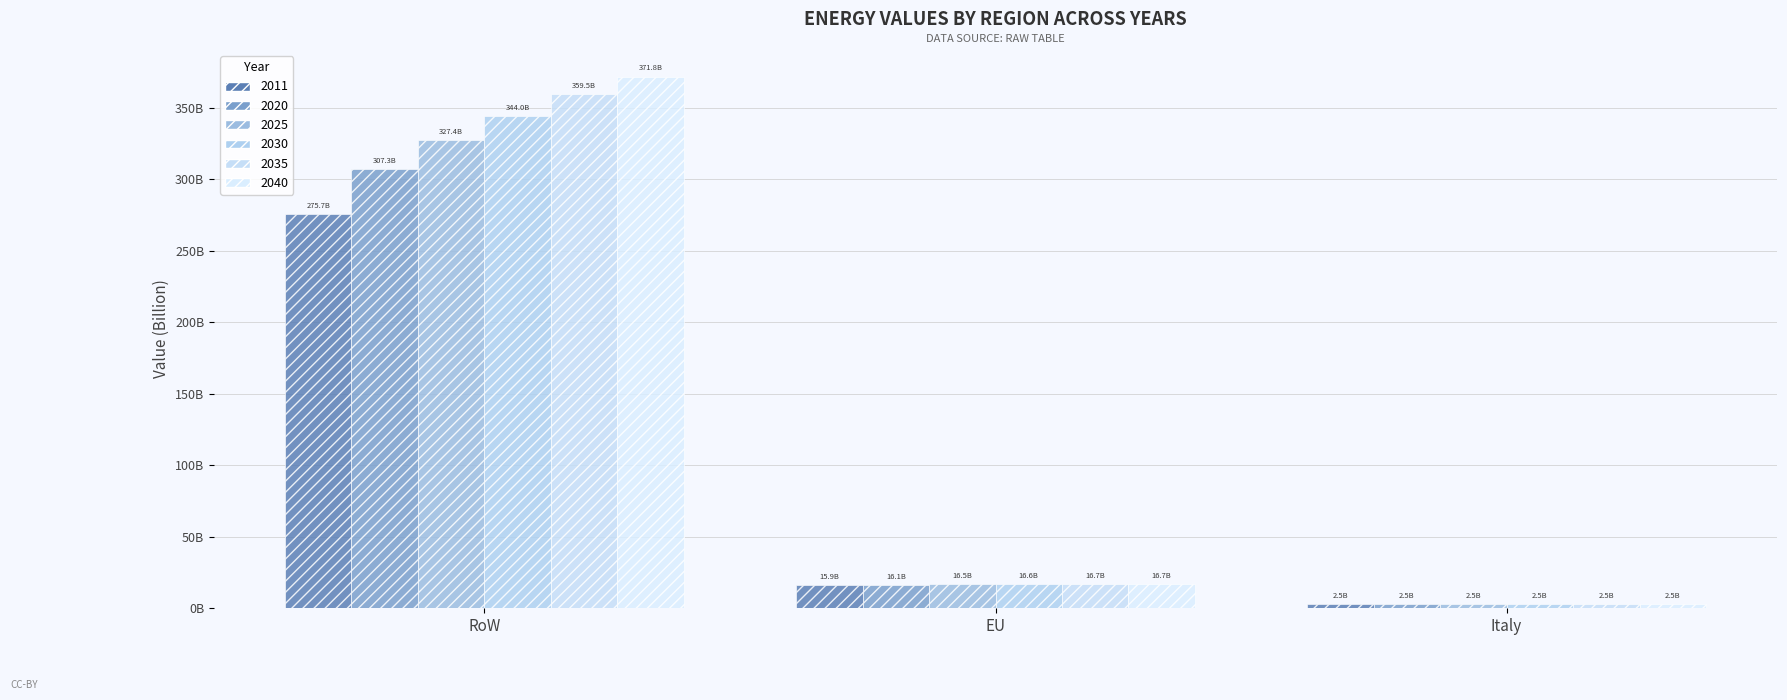

At which label is 2020 closest to 154896905541?

EU